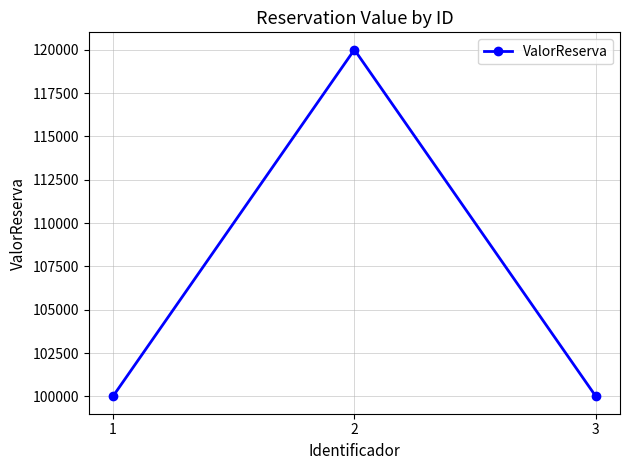

Reading left to right, list all the values displayed in this chart.

1=100000	2=120000	3=100000